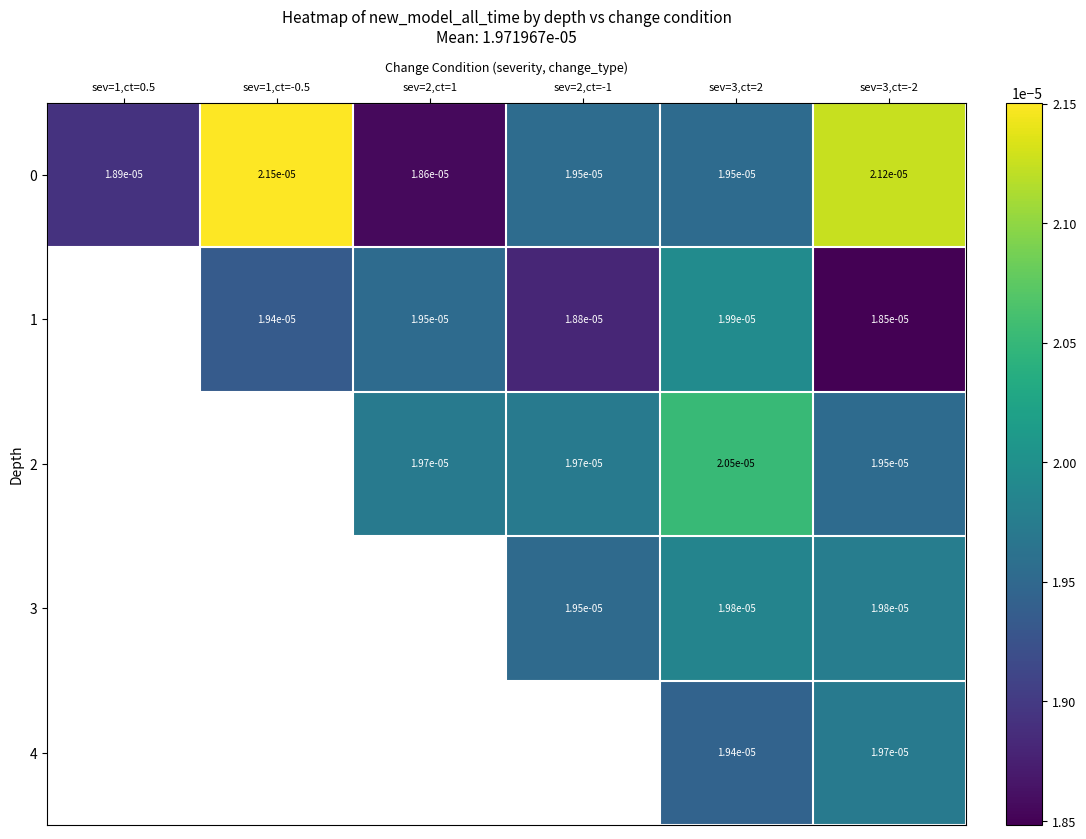

At how many categories does at least one series exceed 0?

6